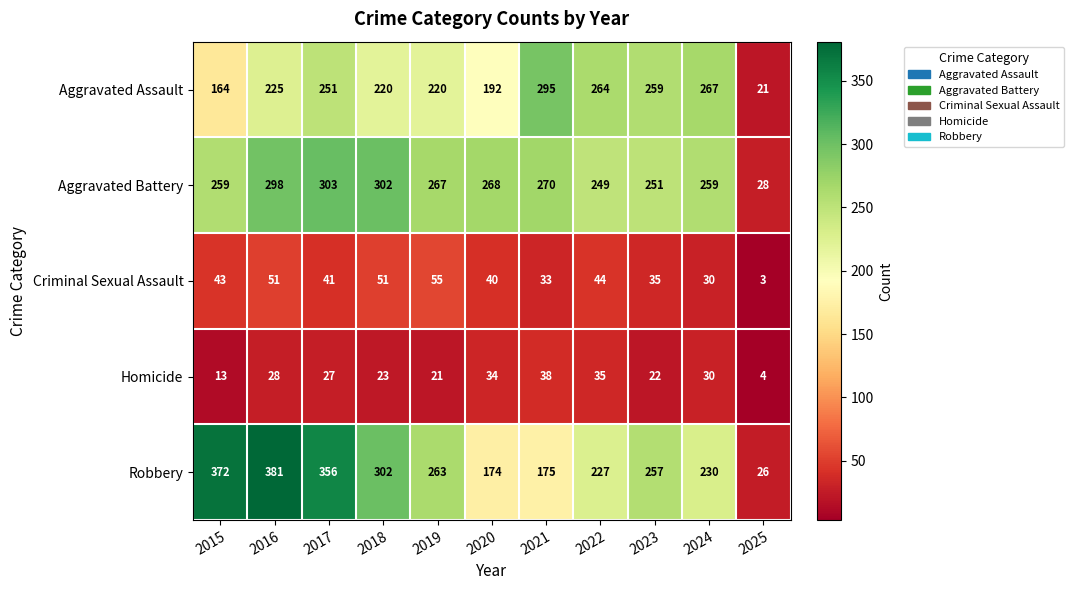

List the series in order of their peak value, lowest first.

Homicide, Criminal Sexual Assault, Aggravated Assault, Aggravated Battery, Robbery